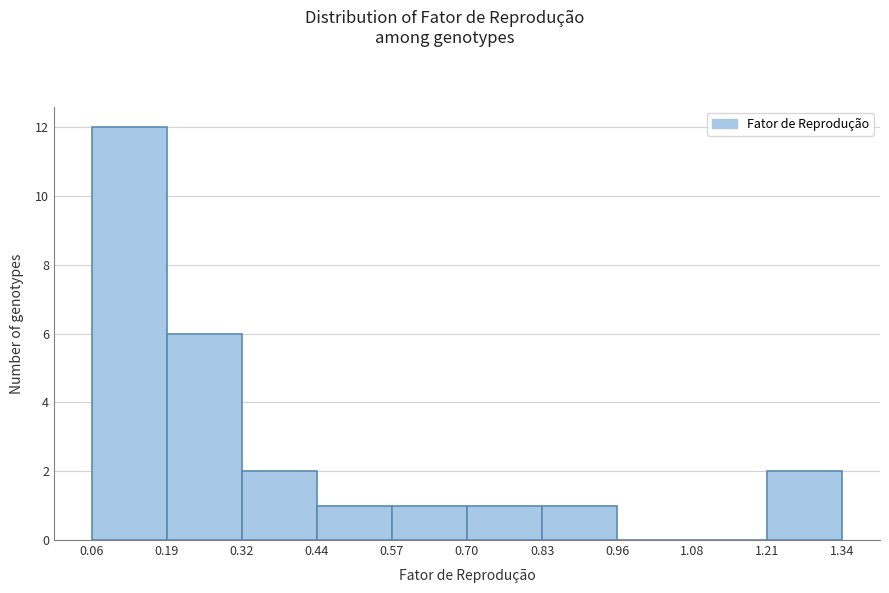

Which range on the x-axis has the tallest bar?

0.06 to 0.19